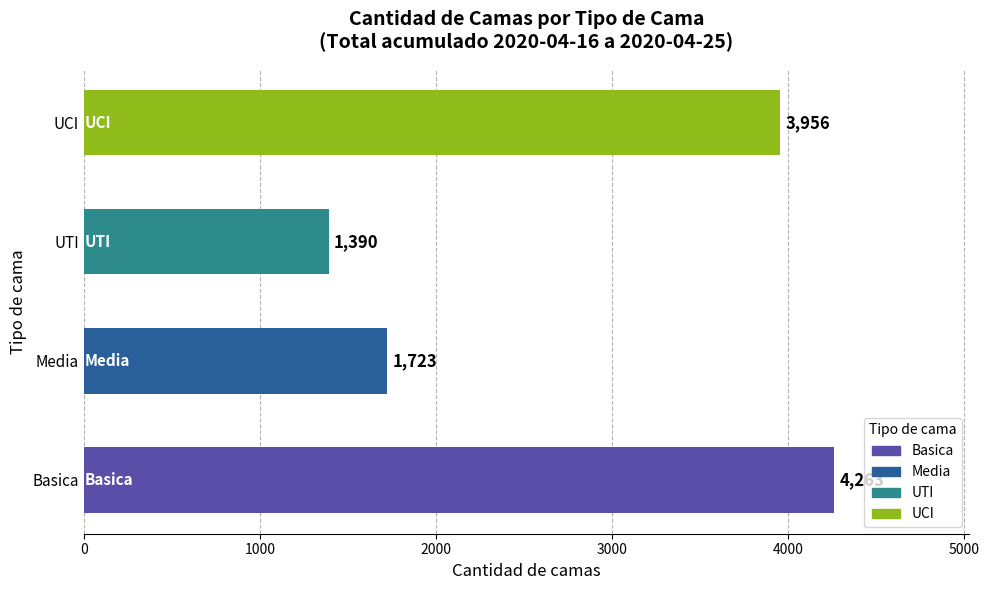

What is the ratio of the value at Media to the value at UTI?

1.2